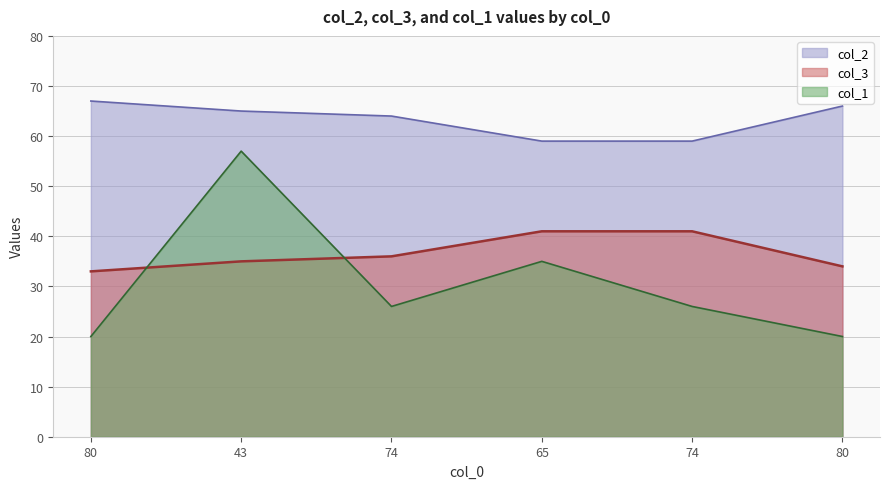

In col_1, how many points are higher than both neighbors (excluding endpoints)?

2